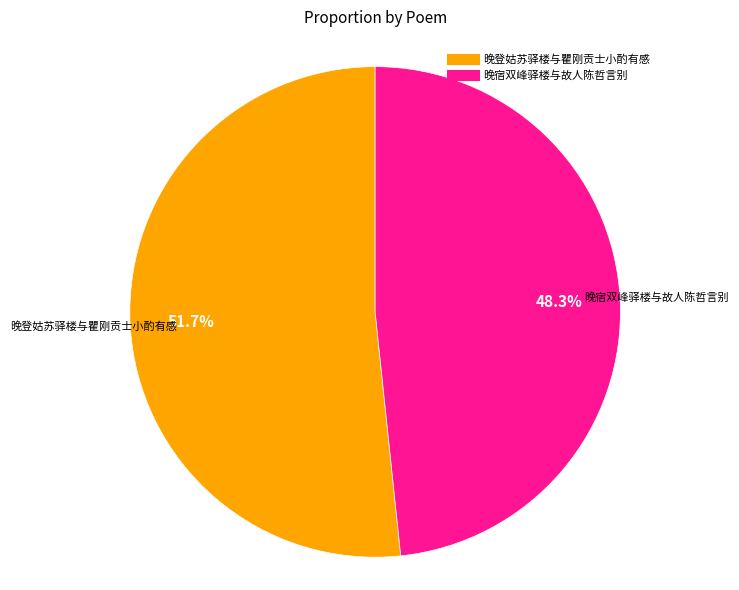

Which category has the biggest portion of the pie?

晚登姑苏驿楼与瞿刚贡士小酌有感